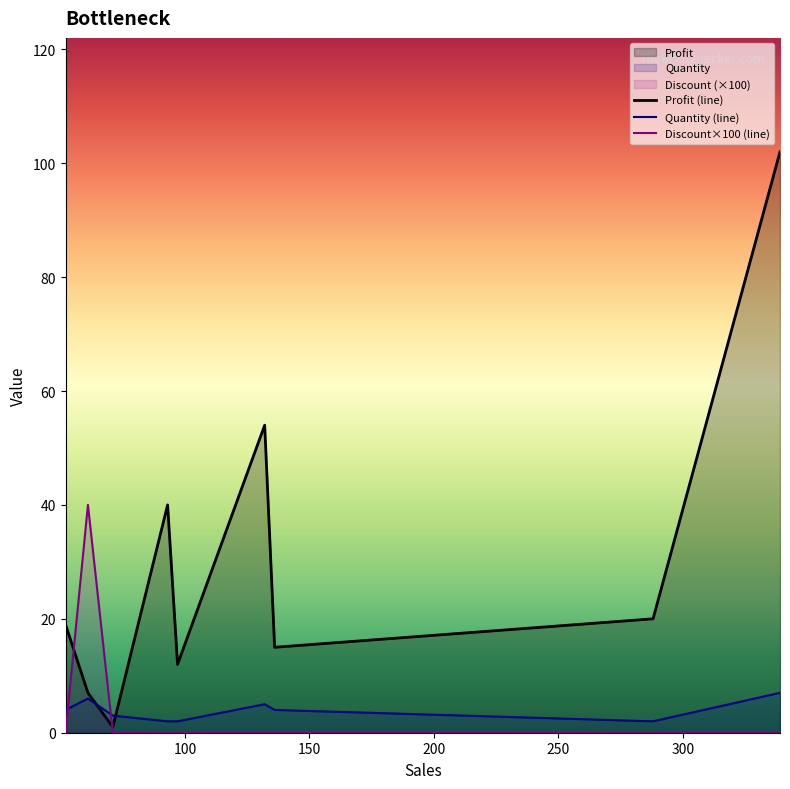

Which series ends up on top after the final intersection of Discount×100 (line) and Quantity (line)?

Quantity (line)